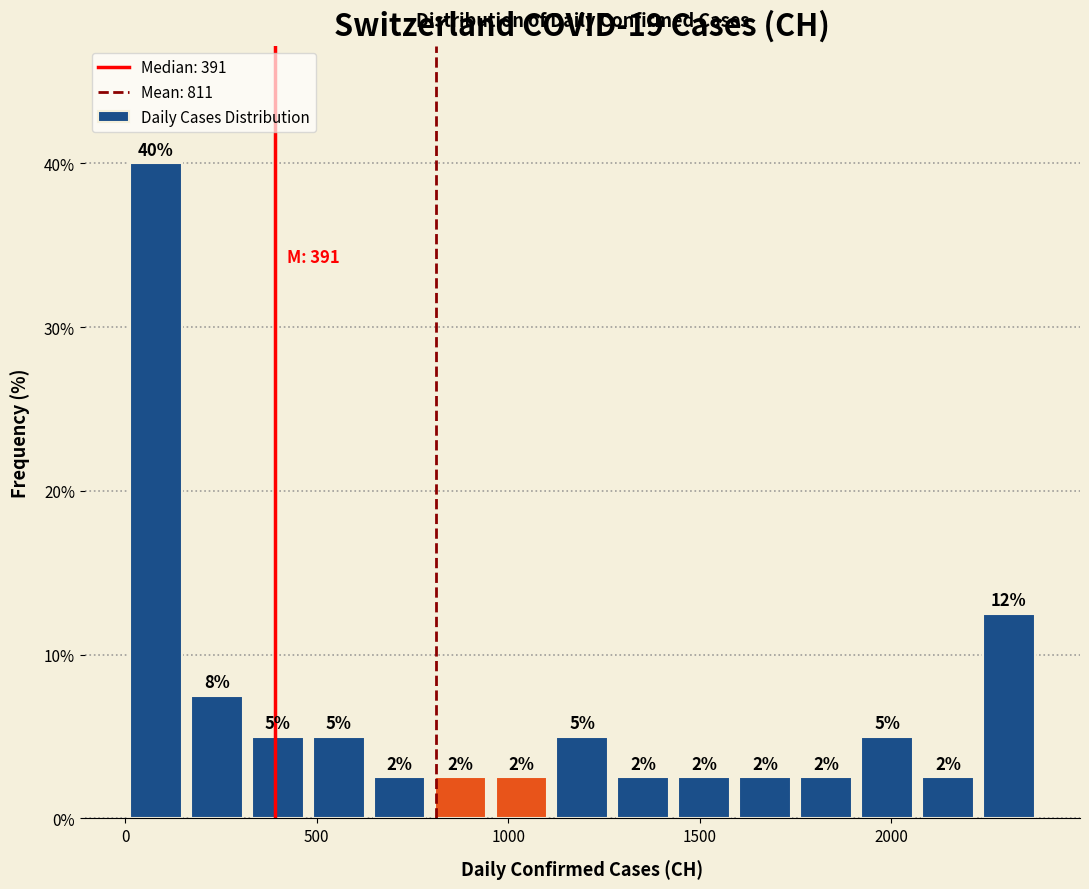

Read against the x-axis, roughly where is the centre of the tallest bar?

100